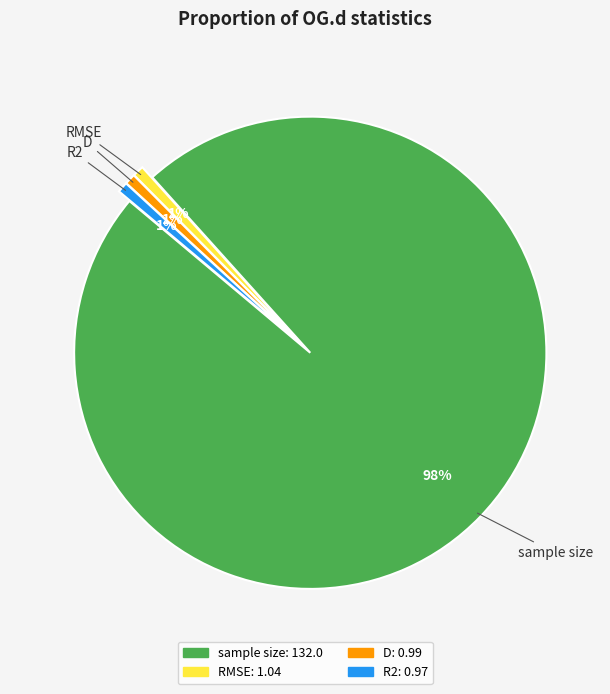

What is the largest slice in the pie chart?

sample size